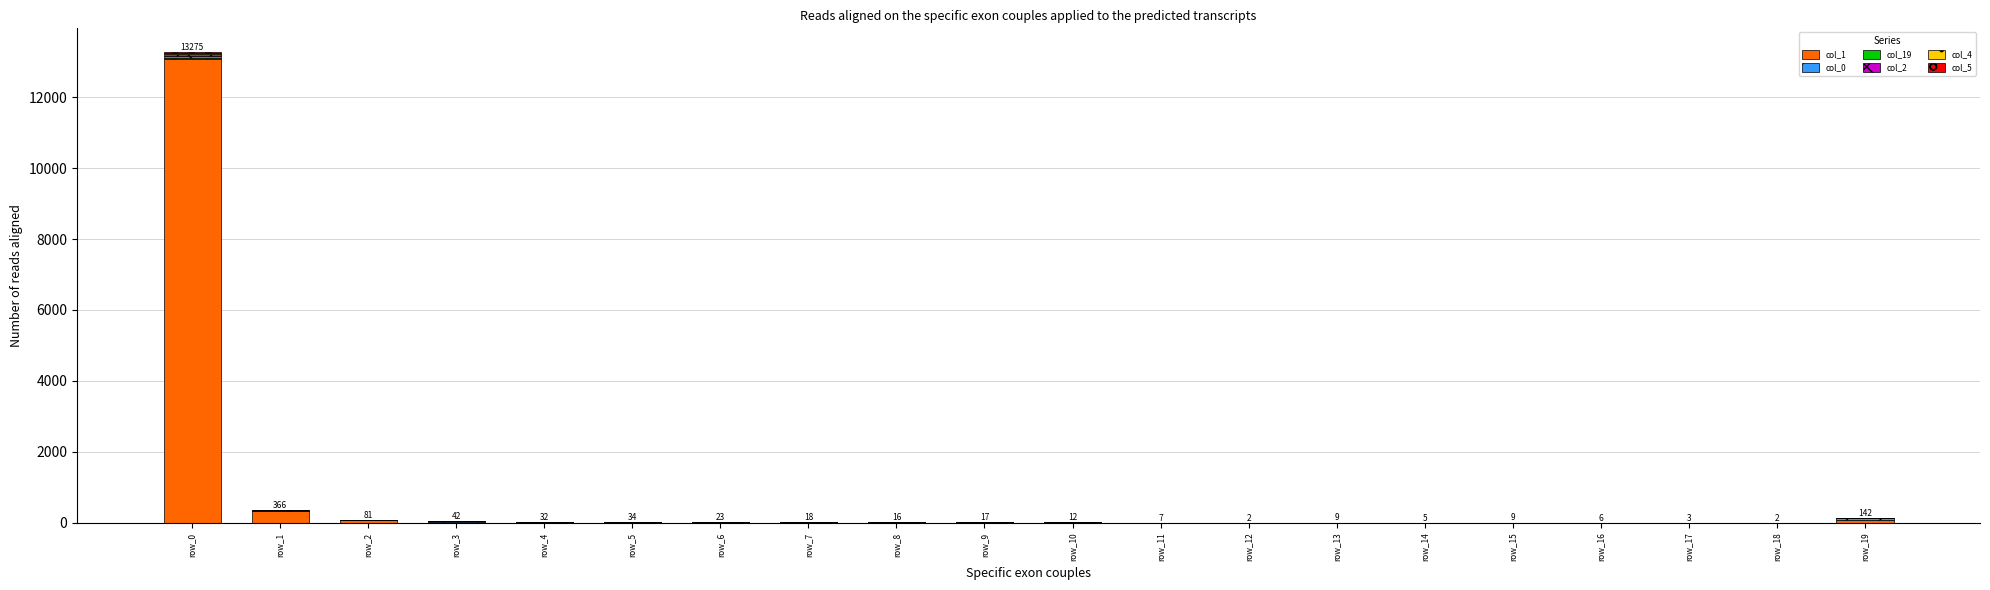

Which category has the highest value in the col_1 series?

row_0